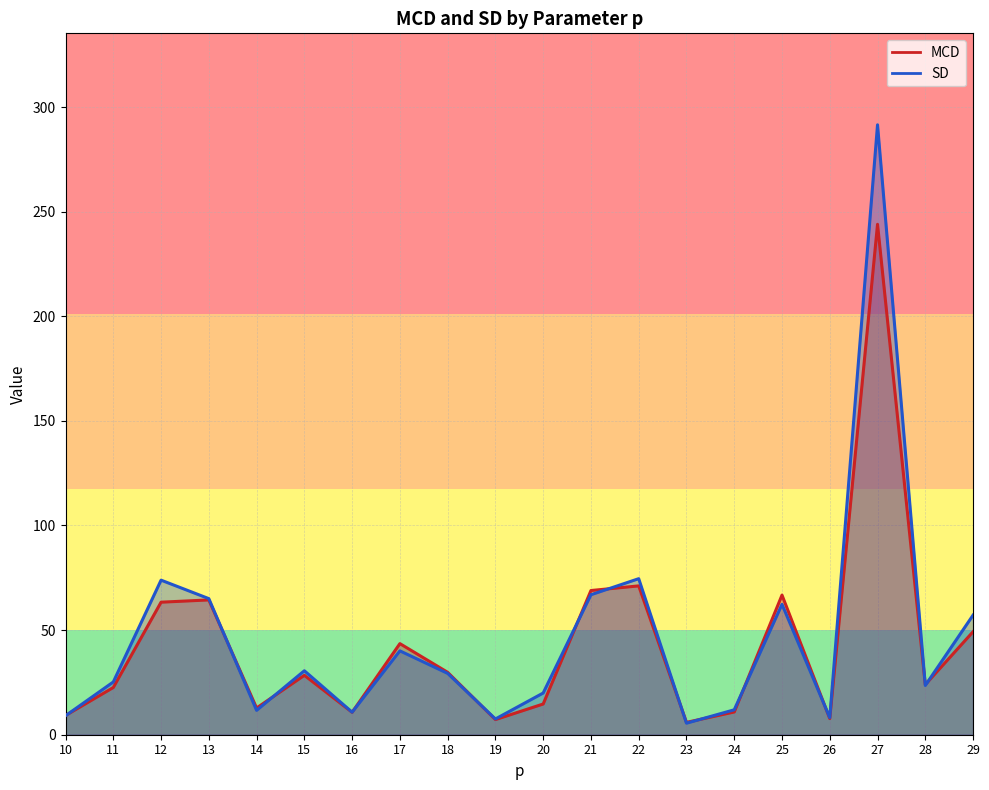

Is it true that MCD equals 22.6 at 11?

True